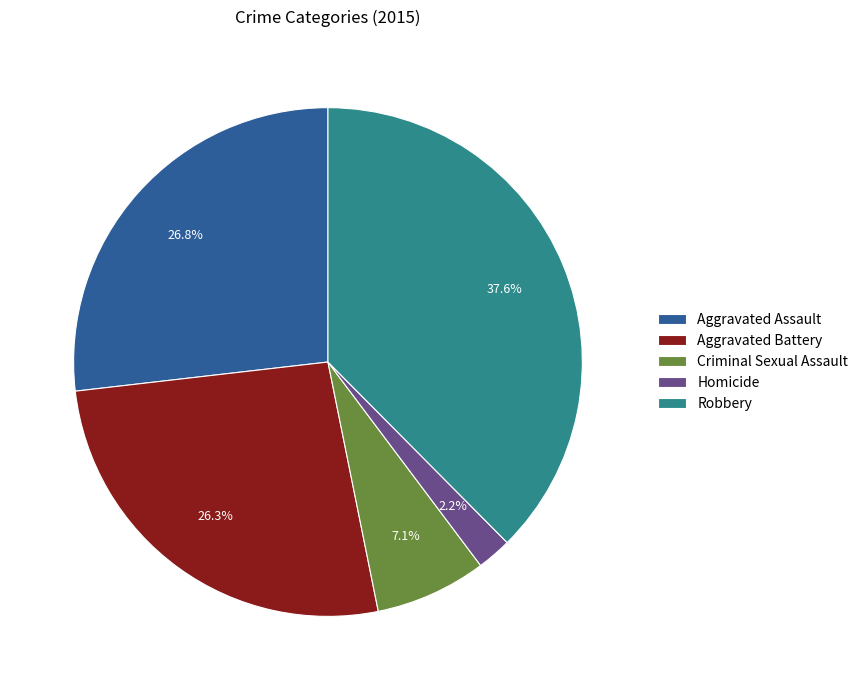

To the nearest percent, what is the difference between the largest and smallest slice percentages?

35%